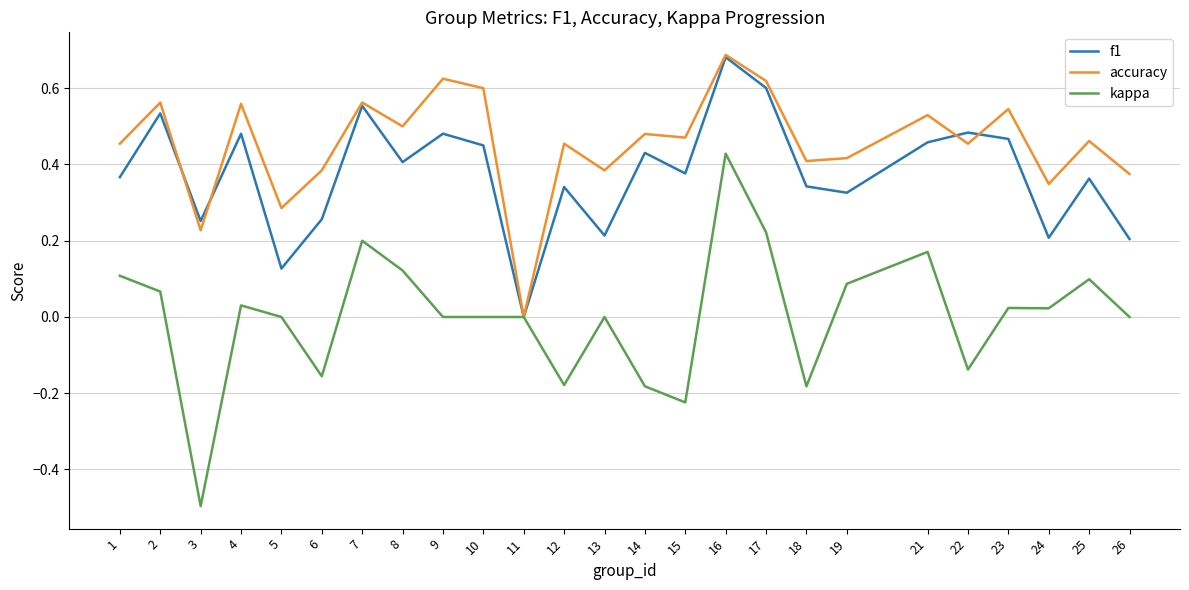

At which category does the chart reach its minimum across all series?

3